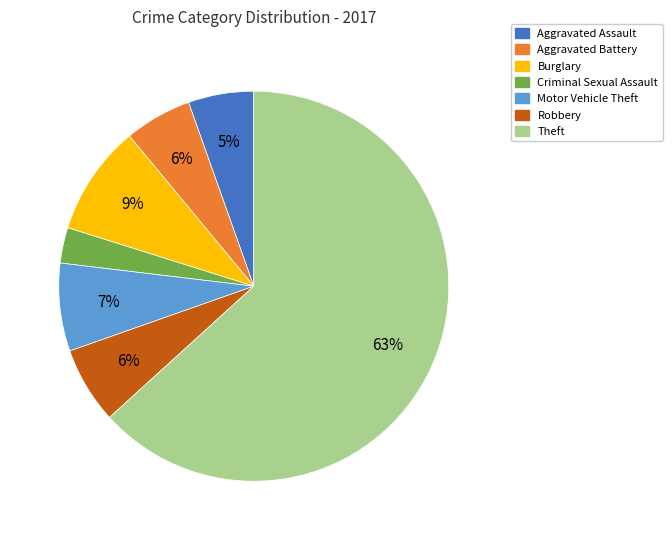

What is the smallest slice in the pie chart?

Criminal Sexual Assault